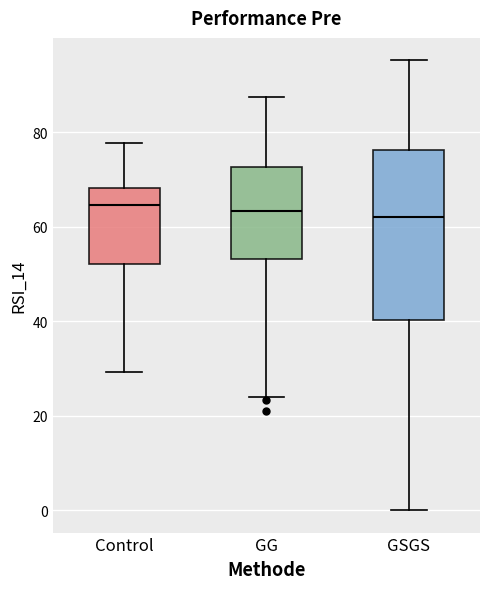

Where does the lower whisker of the box for GSGS end on the y-axis? The values are not printed on the chart, so give them approximately, as read against the axis.

0